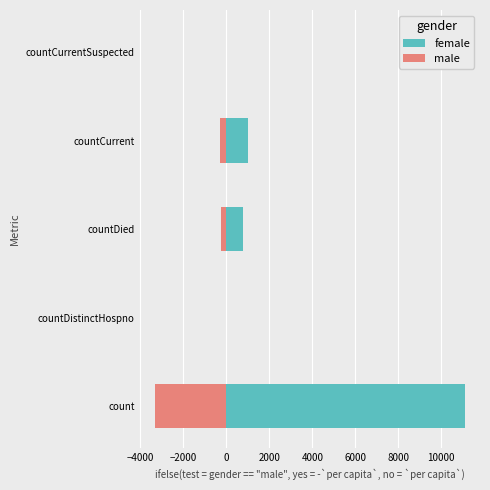

Is it true that female equals 16466.4 at count?

False